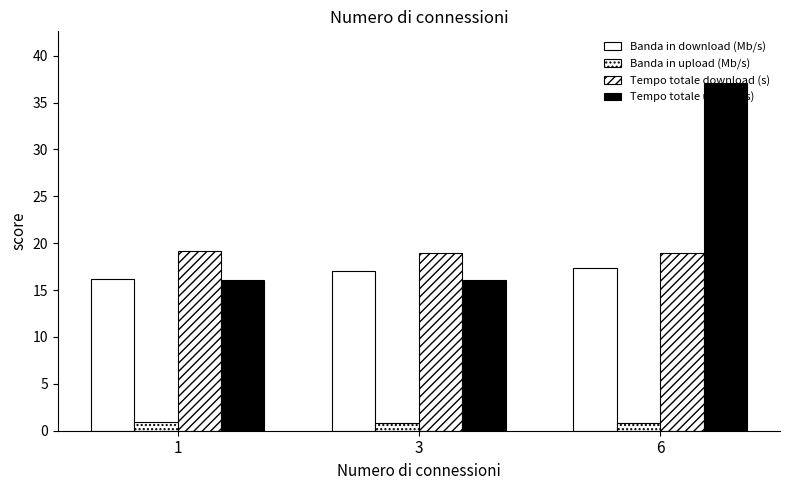

How many categories are shown in the chart?

3